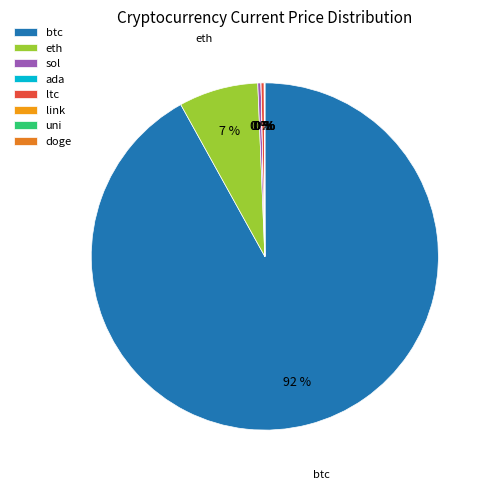

True or false: sol accounts for 1% of the total.

False